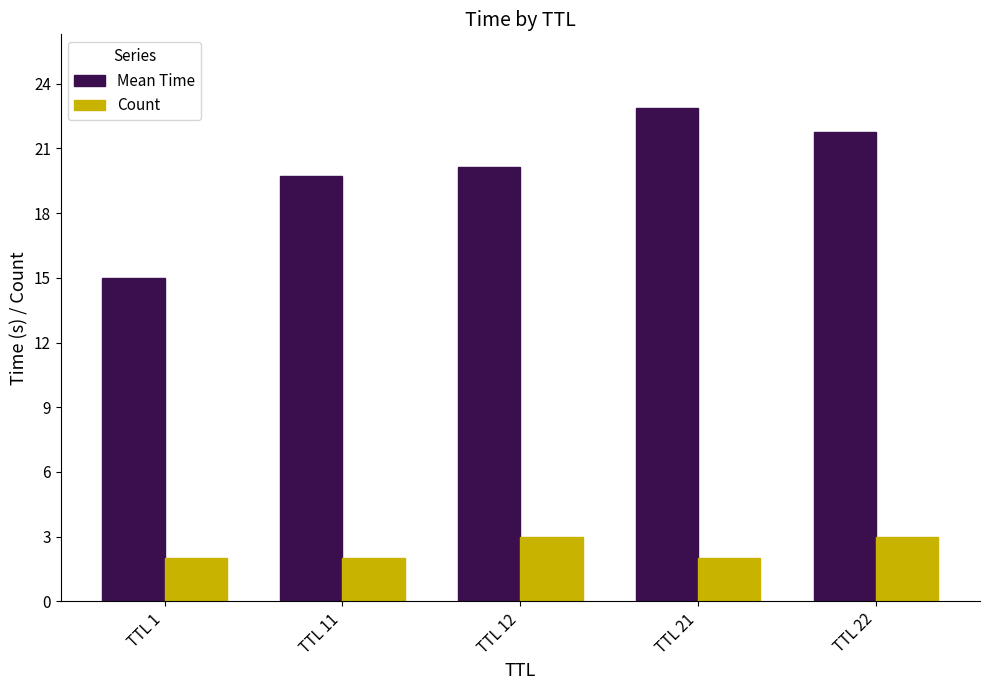

What is the value of the Count bar at the 5th from the left?

3.0